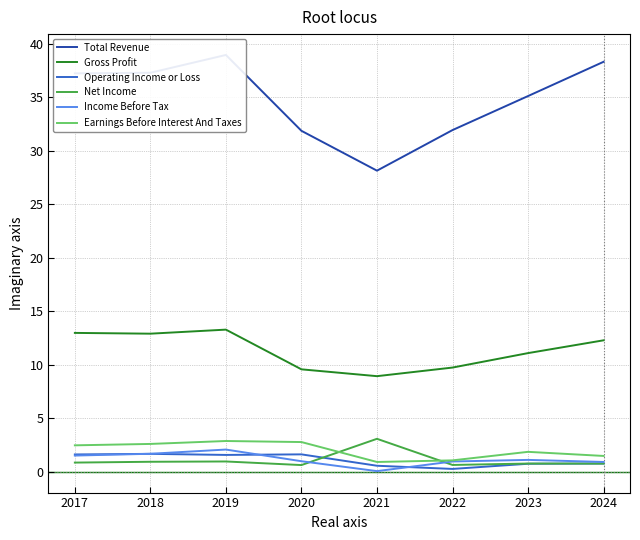

What is the spread (max minus min) of values at 2019?

38.0